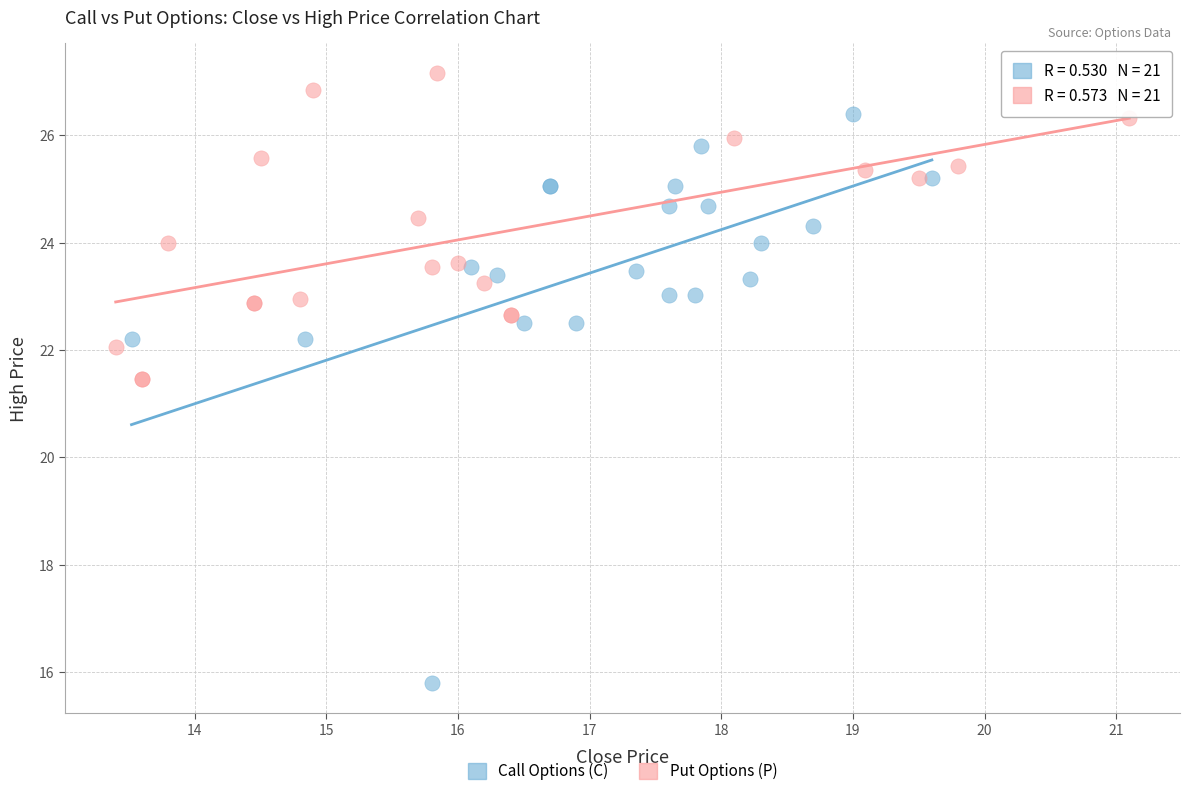

Which series contains the highest Y value?

Put Options (P)